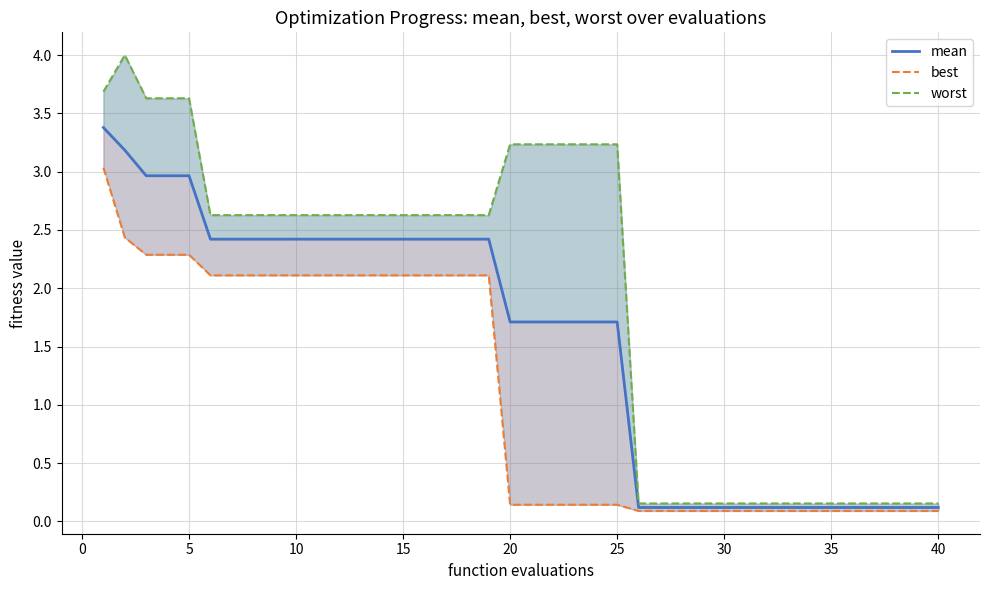

The value of best at 12 is 2.1. True or false?

True